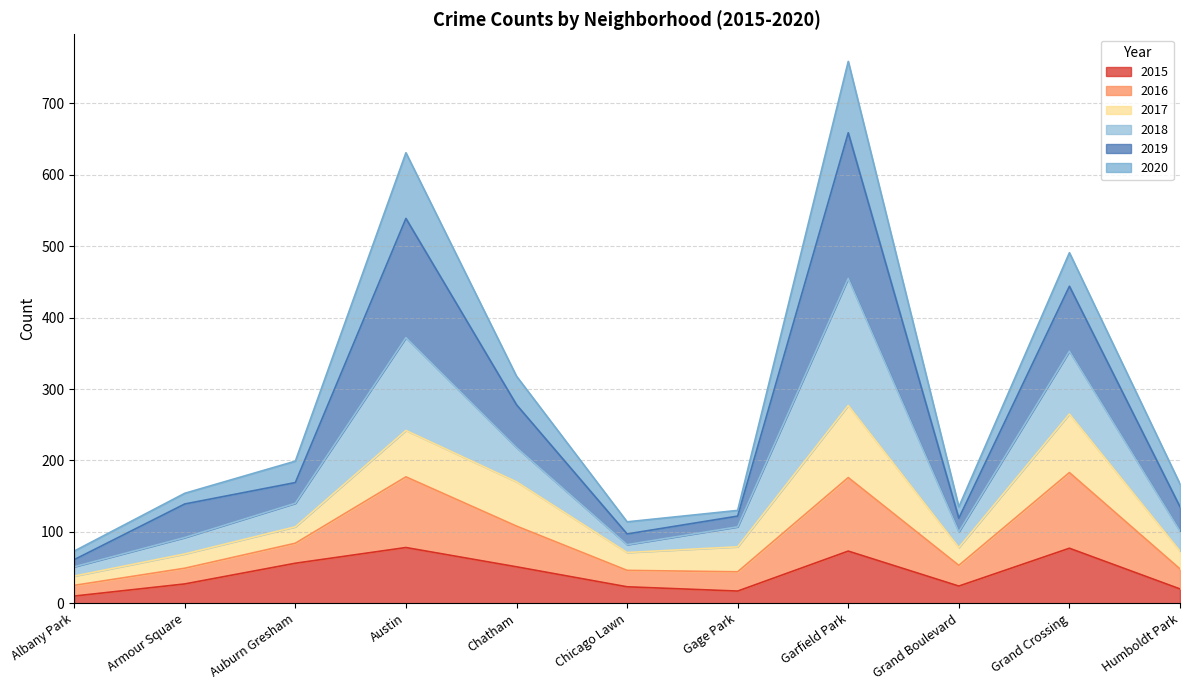

What is the total value across all series at Grand Crossing?

491